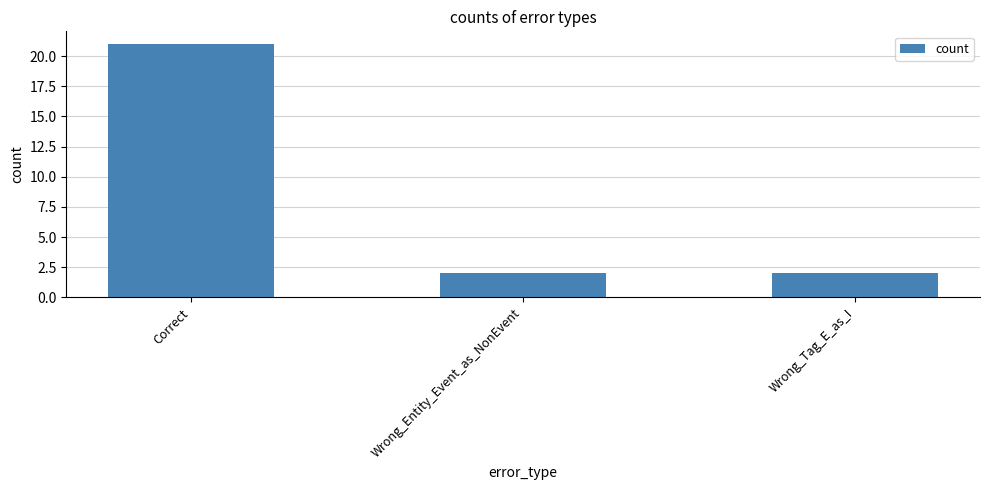

True or false: the data shows 33 at Correct.

False